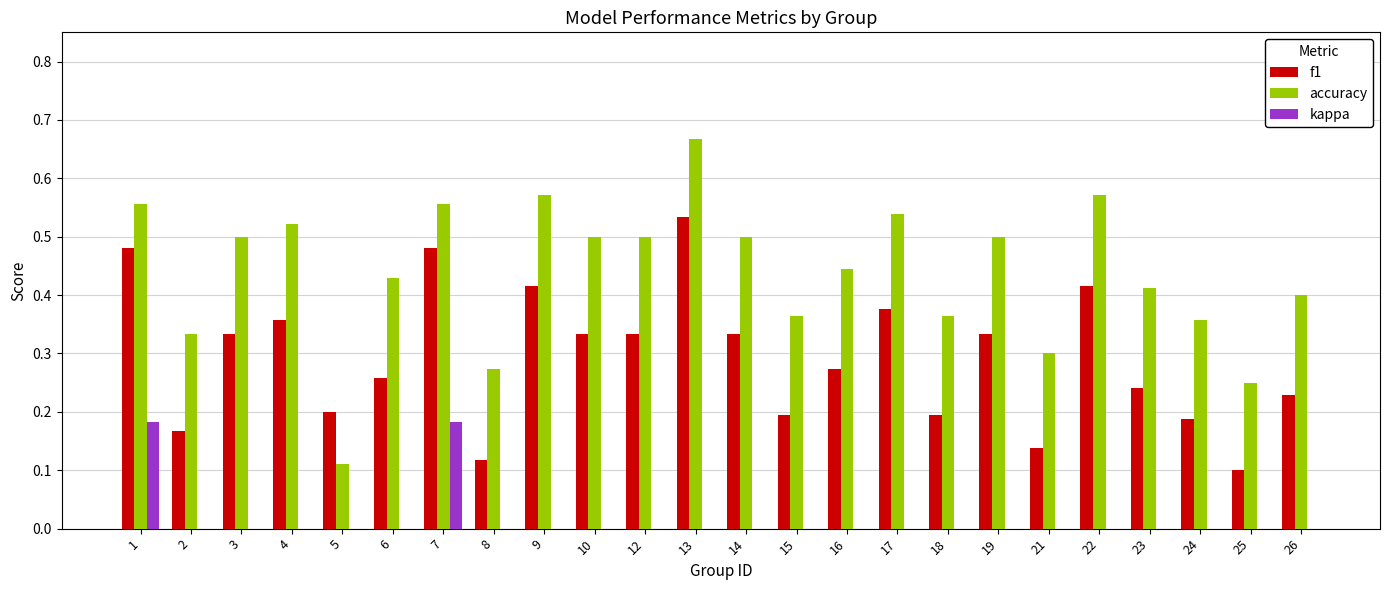

How many distinct data groups are displayed?

3